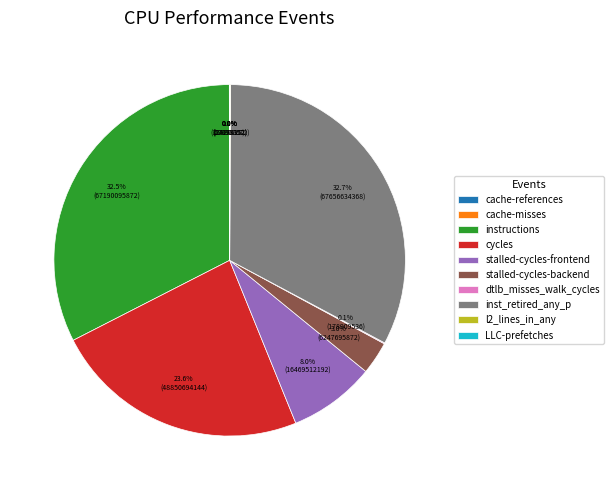

What is the total percentage of stalled-cycles-frontend and stalled-cycles-backend?

11.0%